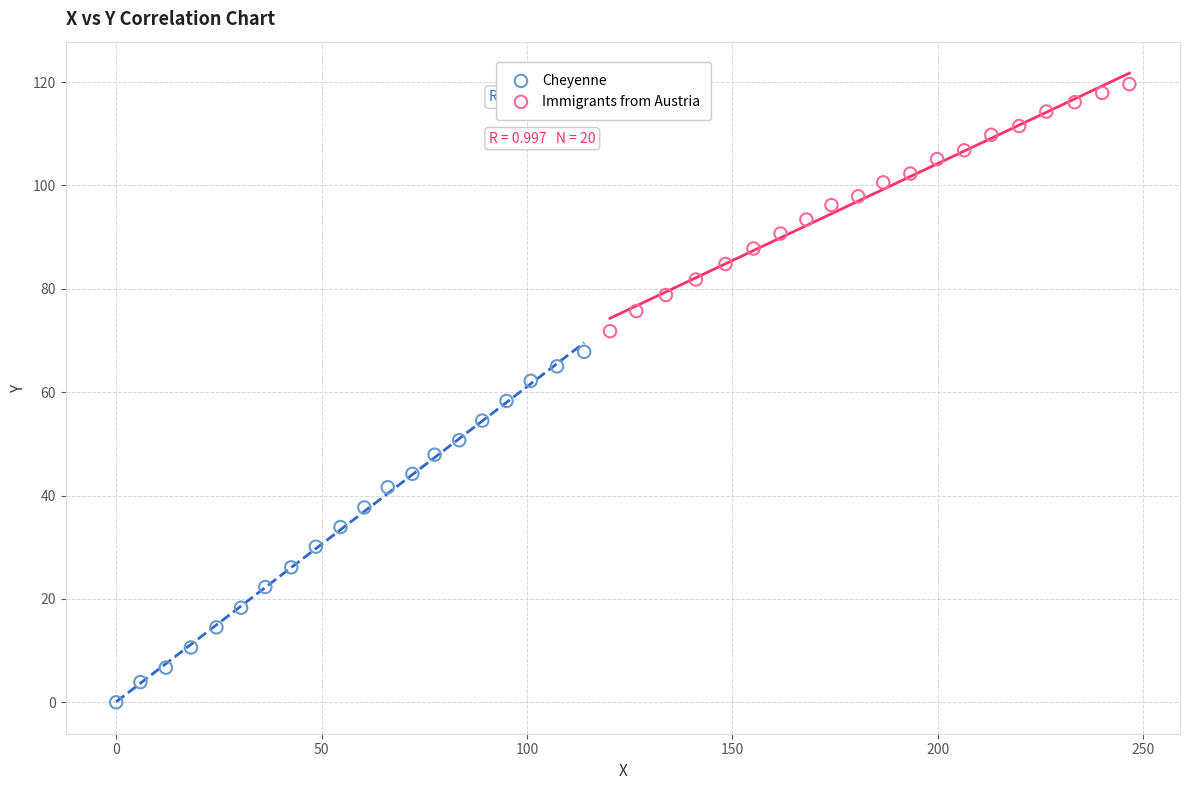

Which series contains the highest Y value?

Immigrants from Austria